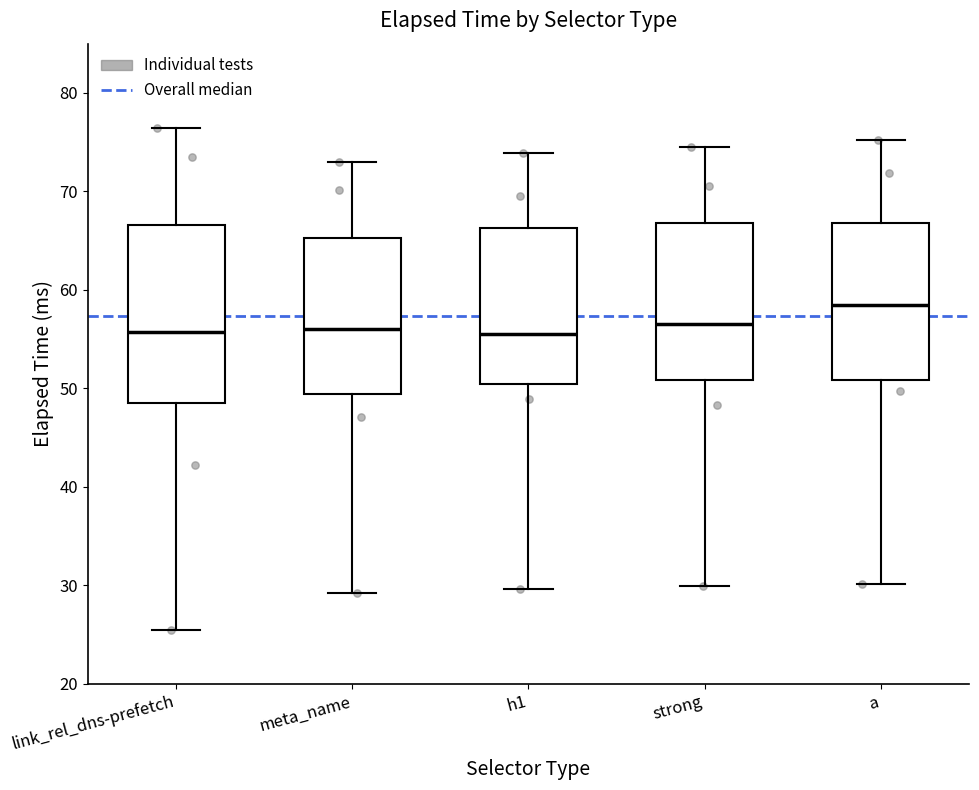

Which box has the highest median line?

a